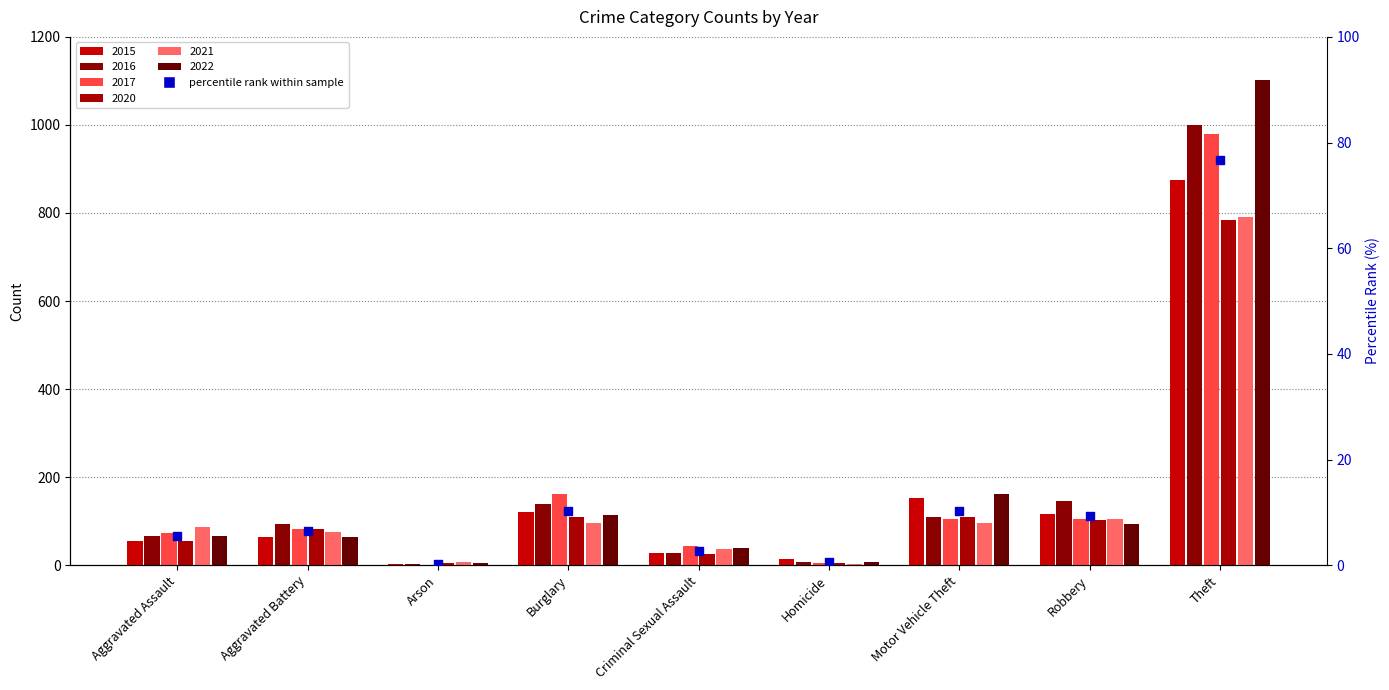

What is the change in value from Aggravated Assault to Motor Vehicle Theft?

+4.6